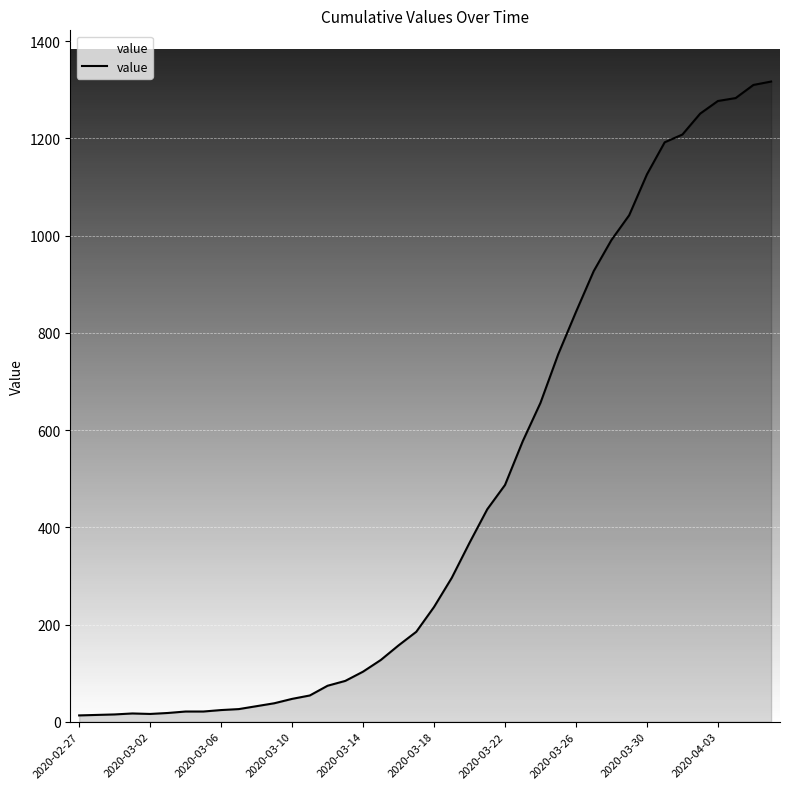

What is the difference between the maximum and minimum values?

1304